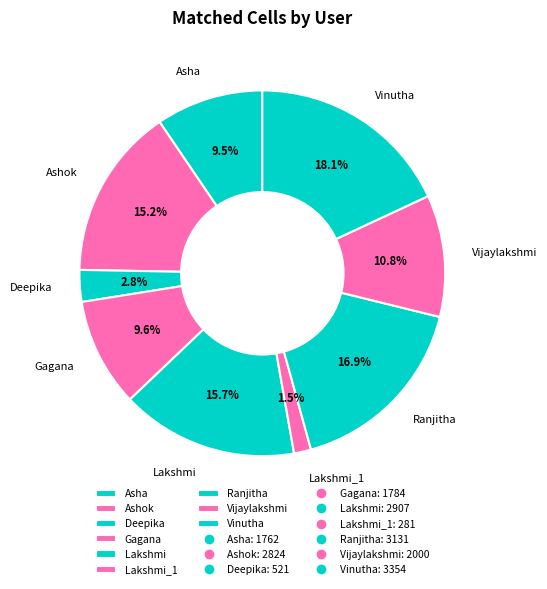

To the nearest percent, what is the average slice percentage?

11%